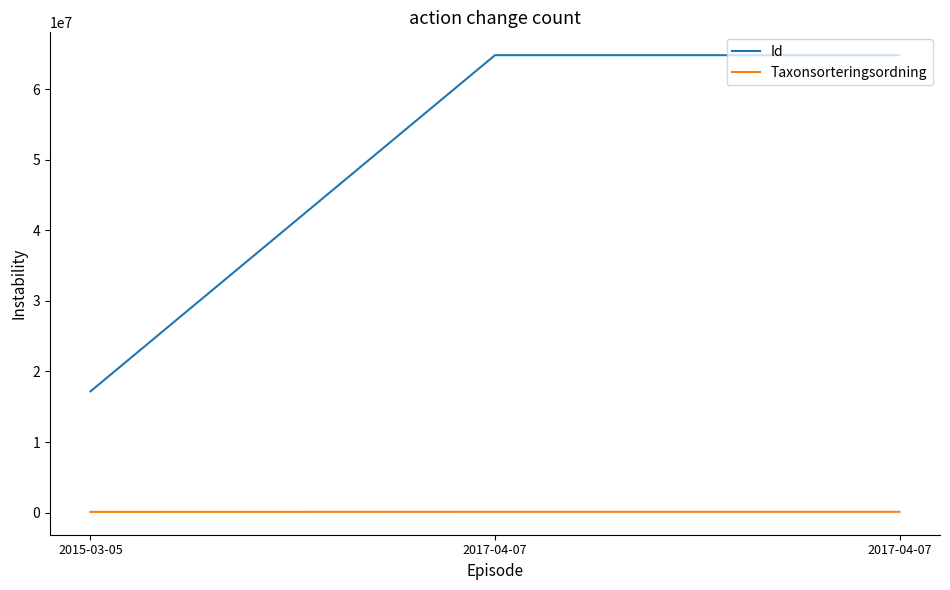

How many distinct data groups are displayed?

2